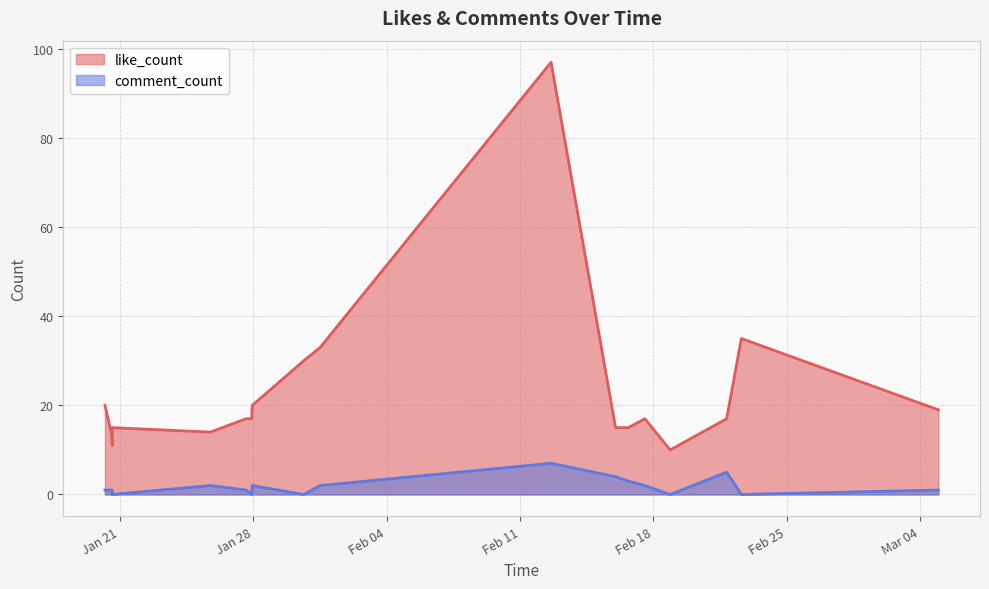

The like_count series shows 10 at 2025-02-18 21:04:34. True or false?

True